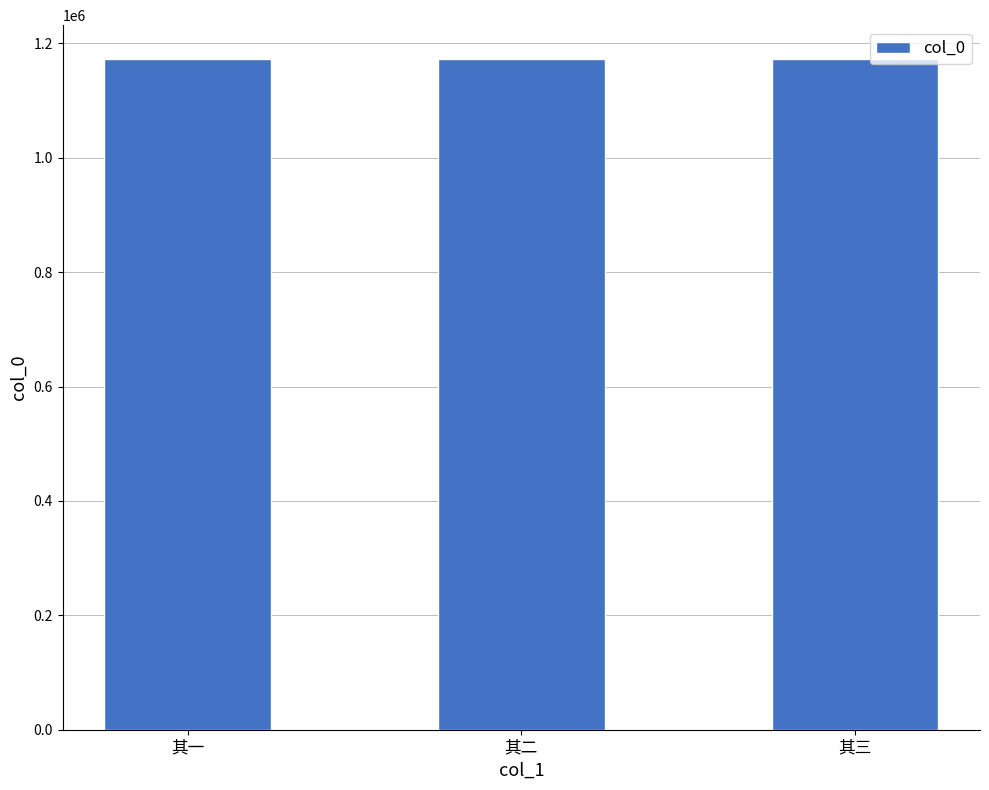

What is the minimum value shown in the chart?

1173021